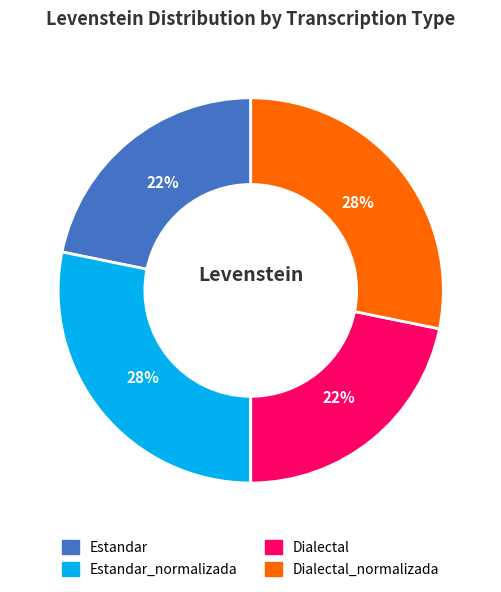

What percentage is the Dialectal slice, to the nearest percent?

22%